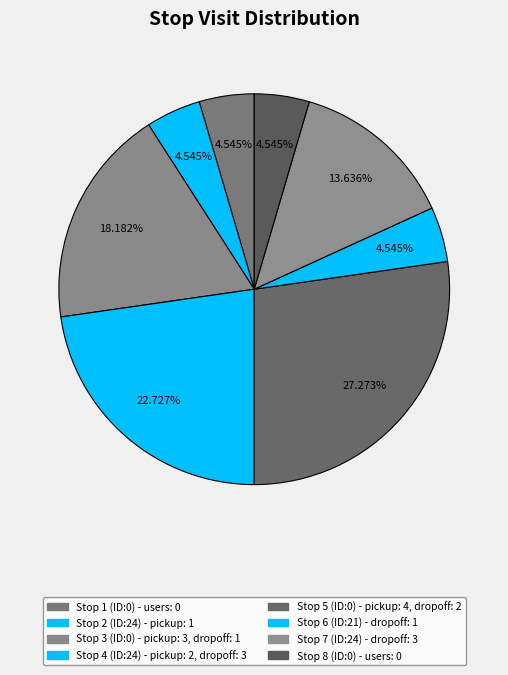

True or false: Stop 5 (ID:0) accounts for 7% of the total.

False